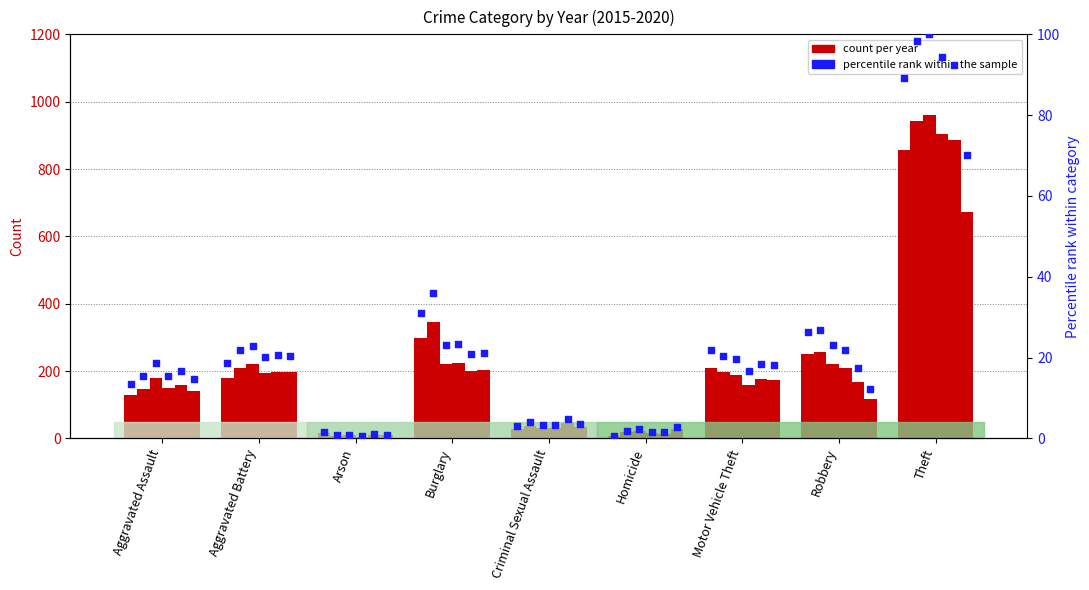

At how many categories does at least one series exceed 301?

2